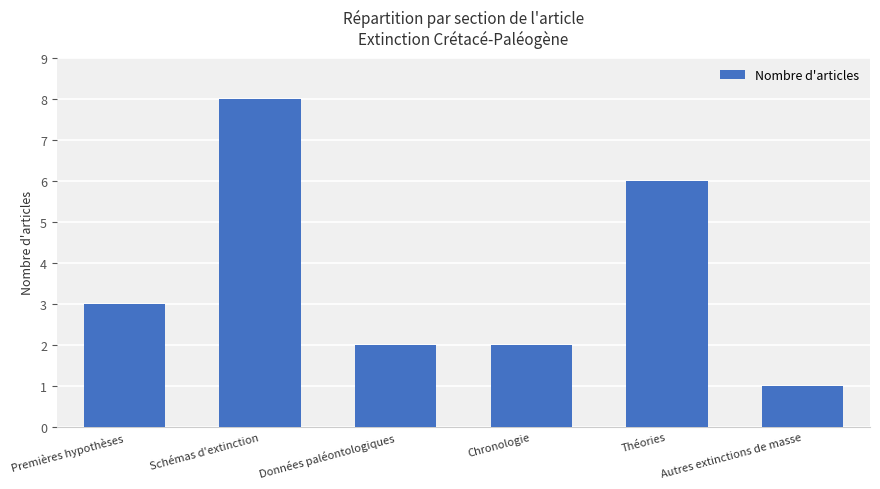

How many data points are less than 3?

3